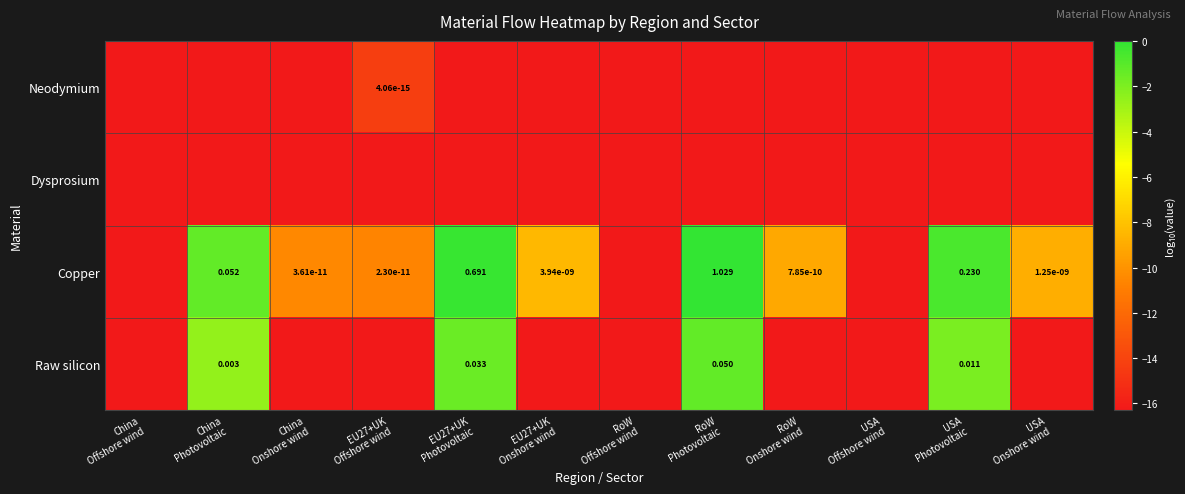

True or false: Copper has a value of -0.2 at EU27+UK Photovoltaic.

True